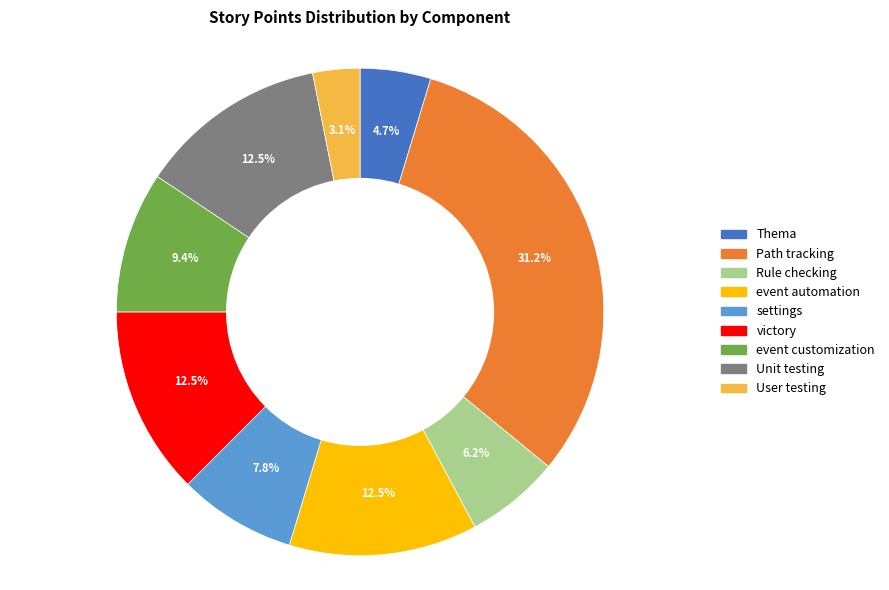

The event automation slice represents 4% of the pie. True or false?

False